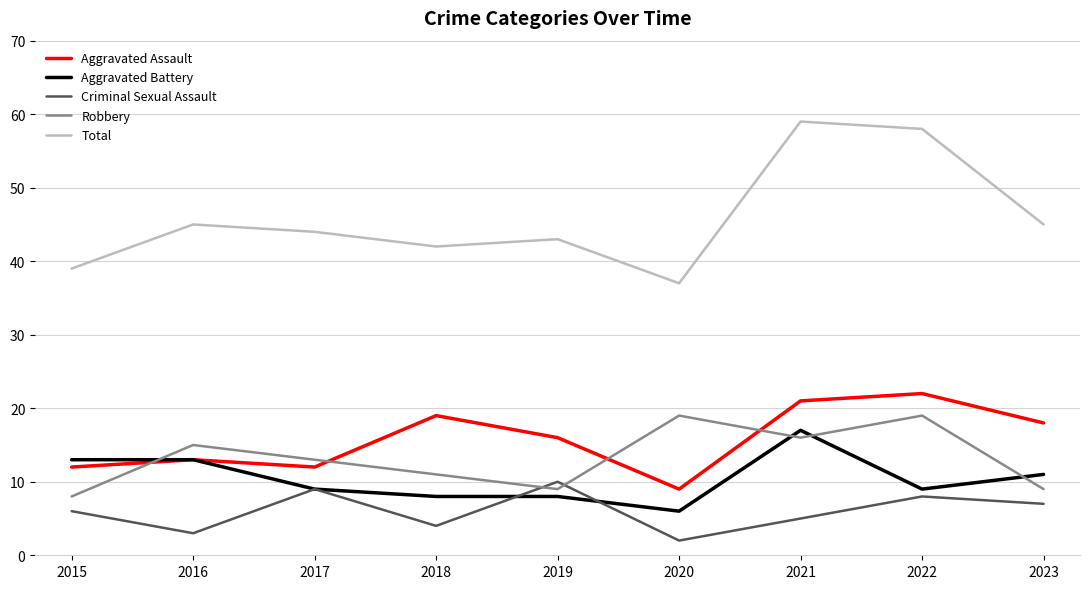

What is the difference between the maximum and second lowest values in the Aggravated Assault series?

10